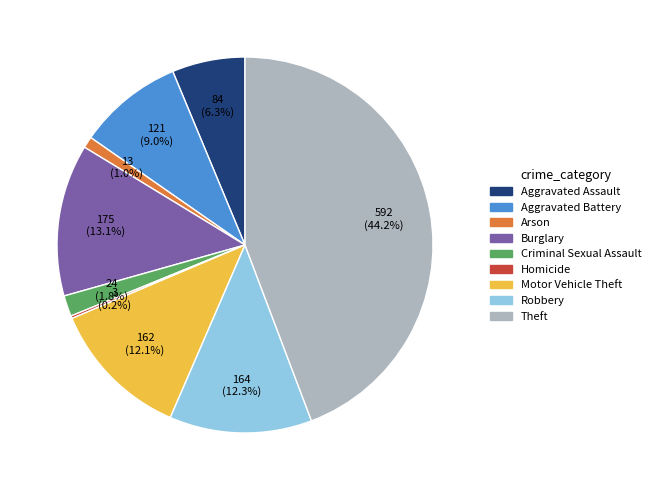

Between Aggravated Battery and Arson, which is larger?

Aggravated Battery